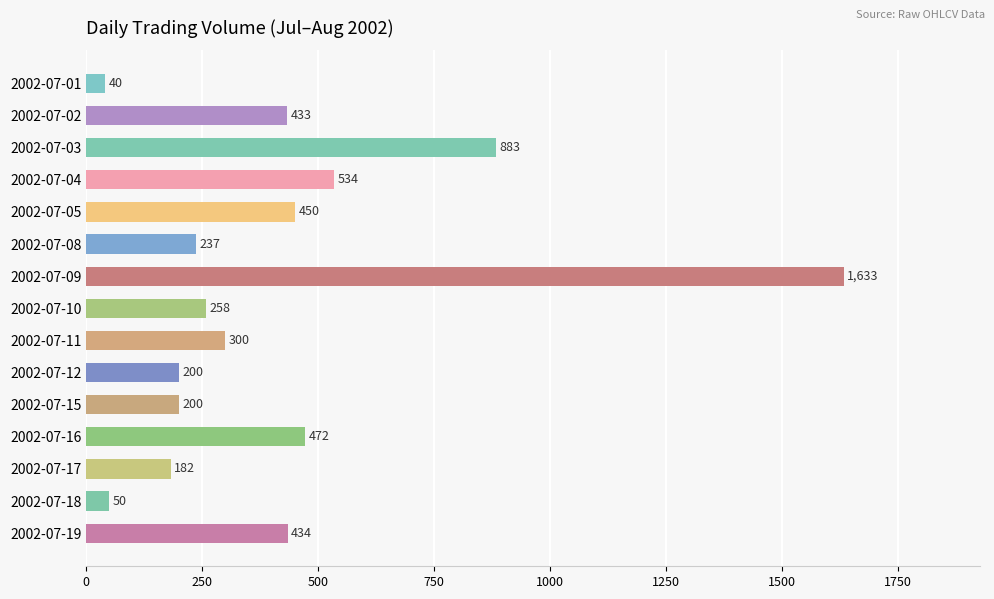

What is the change in value from 2002-07-03 to 2002-07-08?

-646